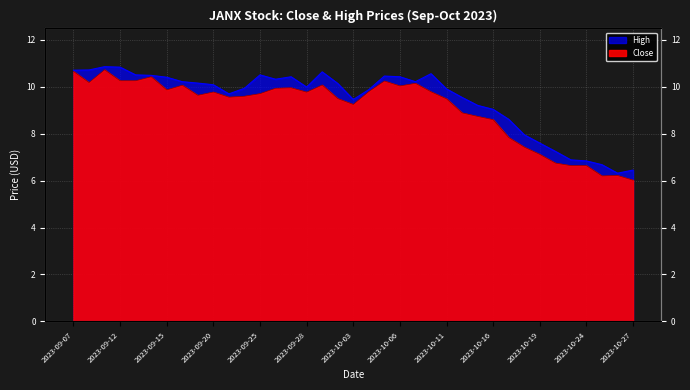

What is the label of the 14th point from the right?

2023-10-10